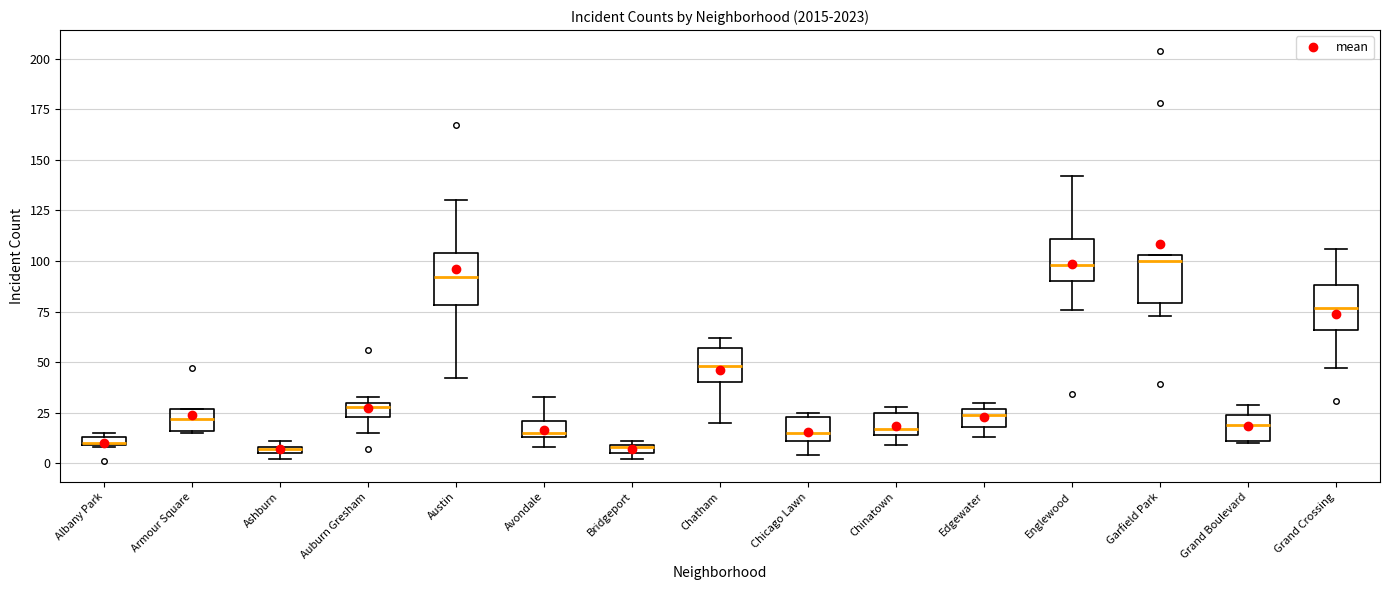

Where is the upper edge of the box for Austin on the y-axis? The values are not printed on the chart, so give them approximately, as read against the axis.

105